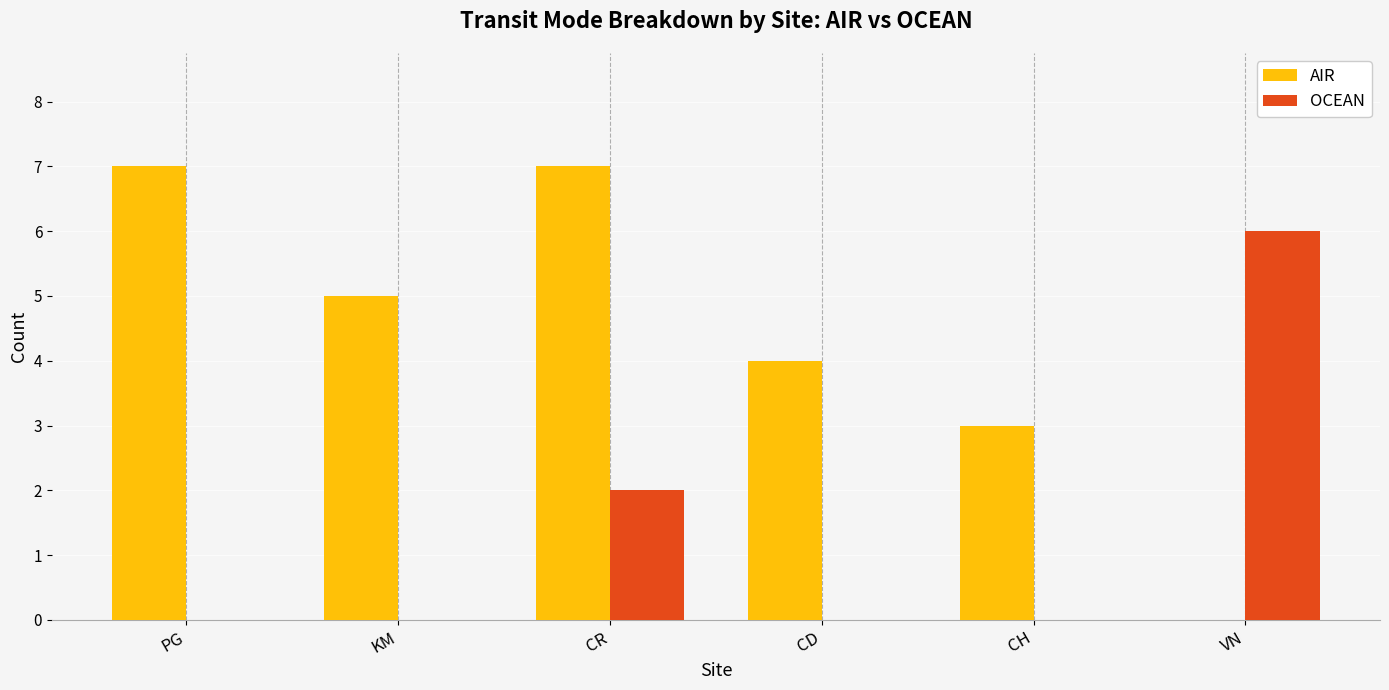

What is the spread (max minus min) of values at CD?

4